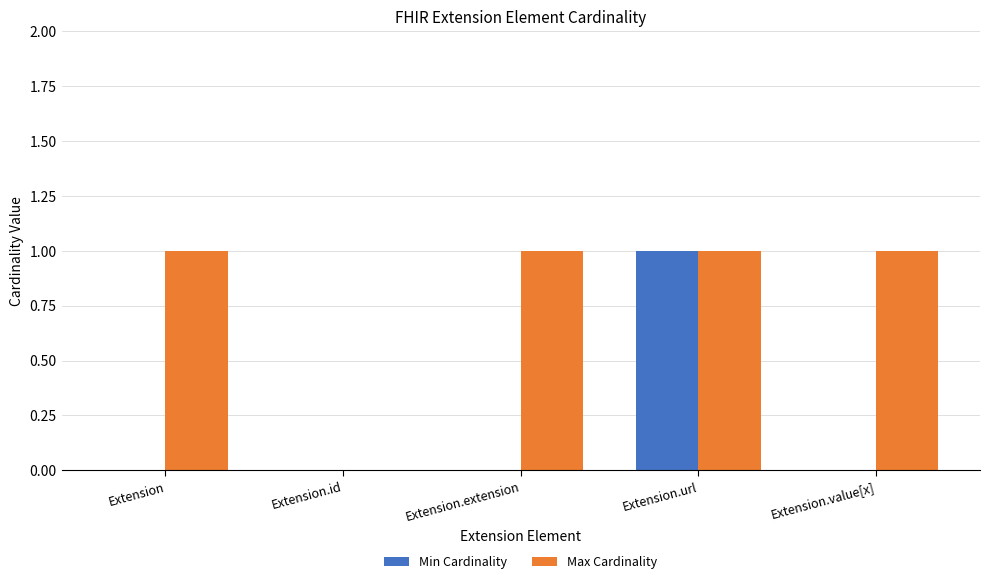

The value of Max Cardinality at Extension.value[x] is 0. True or false?

False